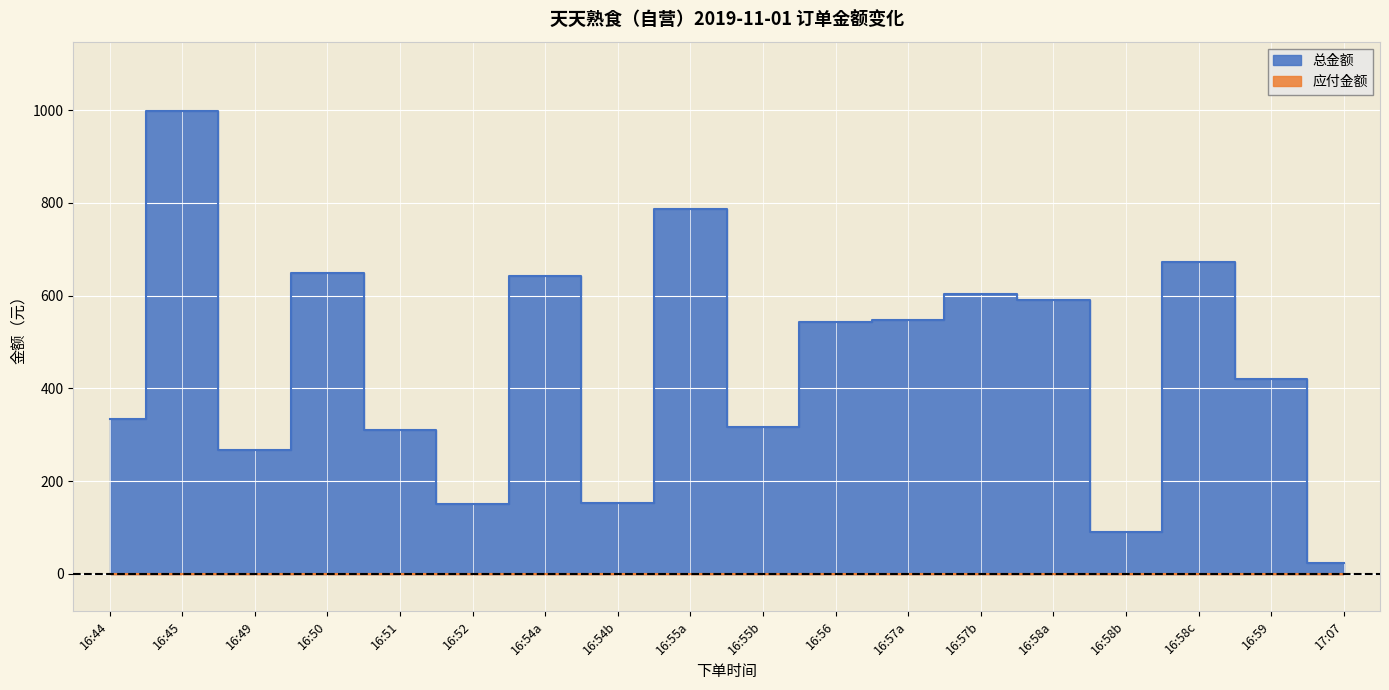

Which category has the highest value in the 总金额 series?

16:45